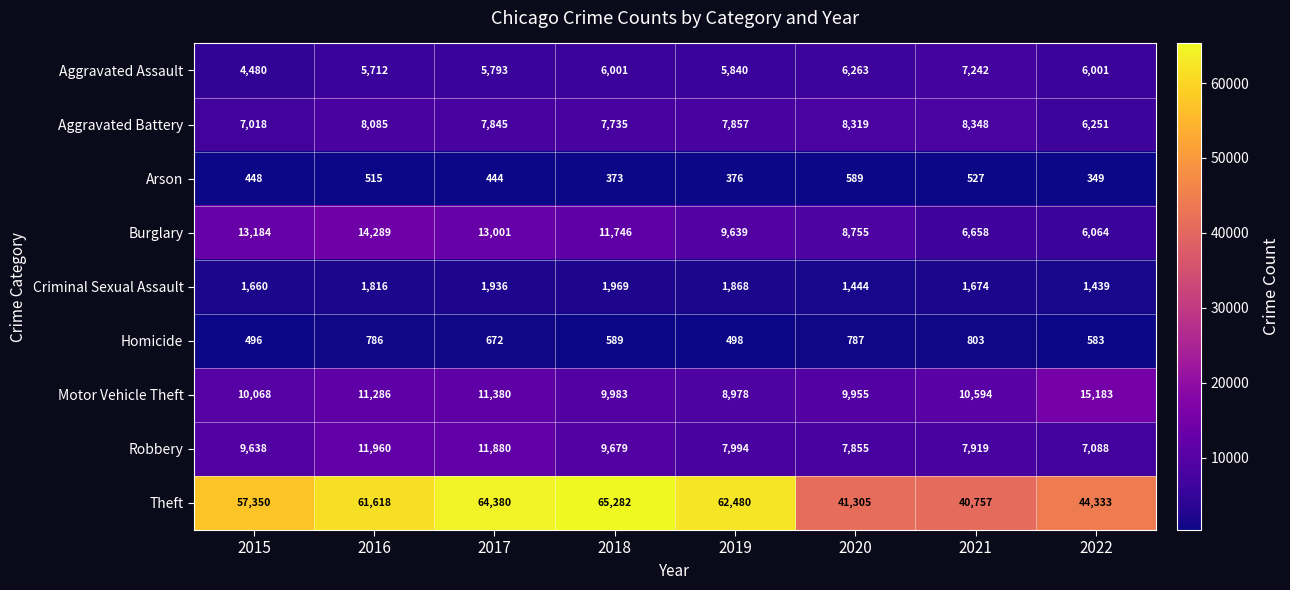

What value does the Arson series have at 2021, to the nearest 5?

525